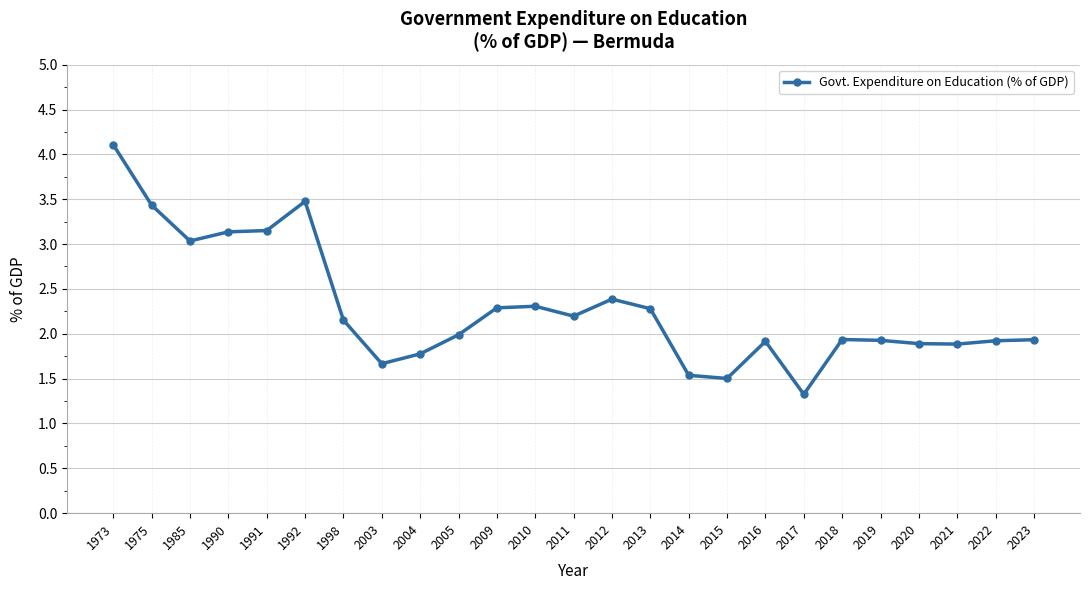

At which category does the chart reach its peak across all series?

1973